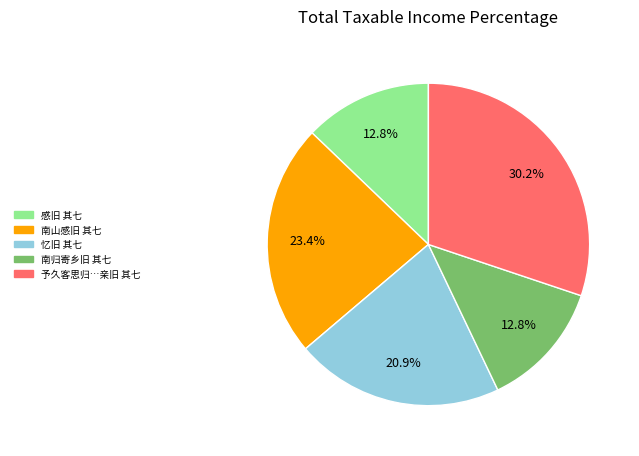

Combined, do 感旧 其七 and 南山感旧 其七 account for over 50%?

No